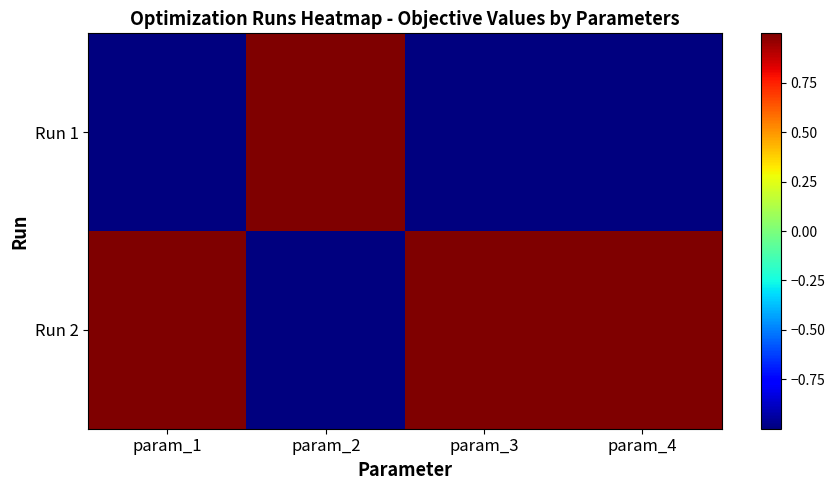

Rank the series at param_1 from lowest to highest value.

Run 1, Run 2